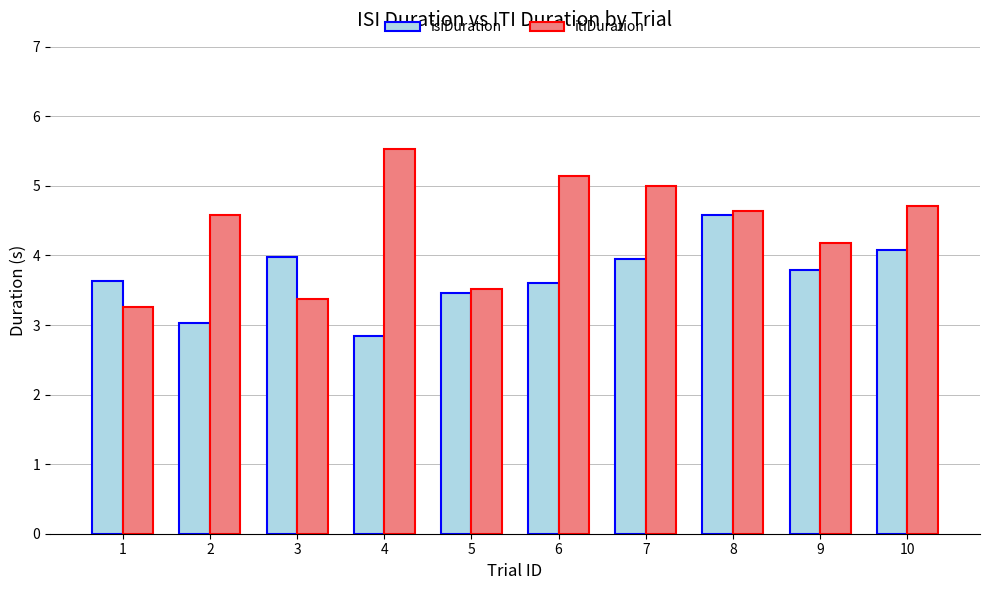

What is the difference between the maximum and minimum values in the itiDuration series?

2.3